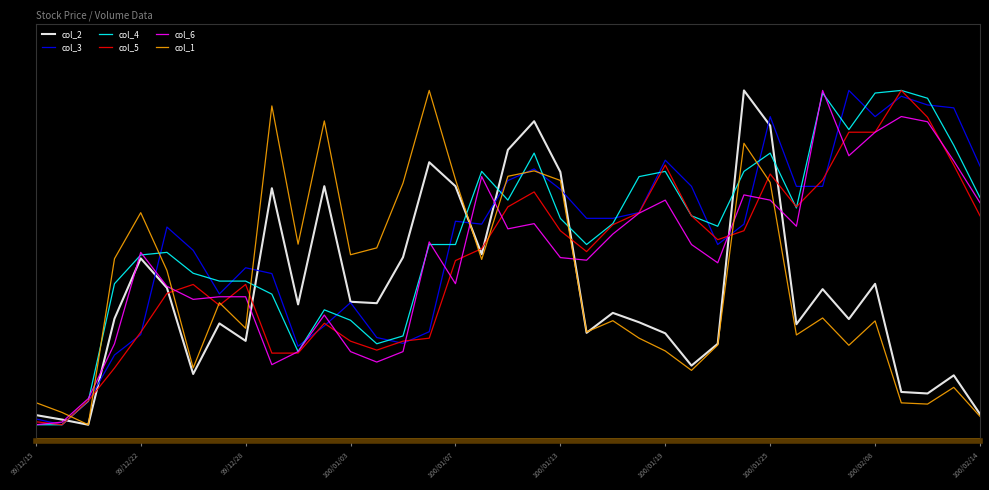

What are all the series names shown in the legend?

col_2, col_3, col_4, col_5, col_6, col_1